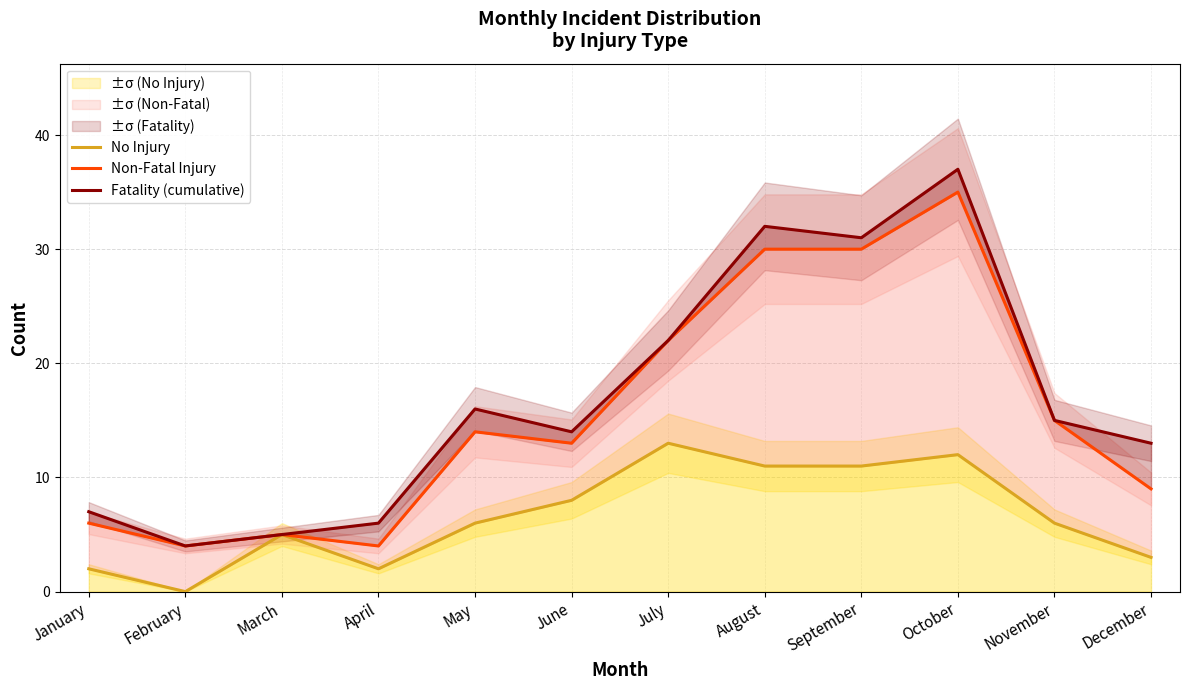

Where does the No Injury series first go above 6?

June